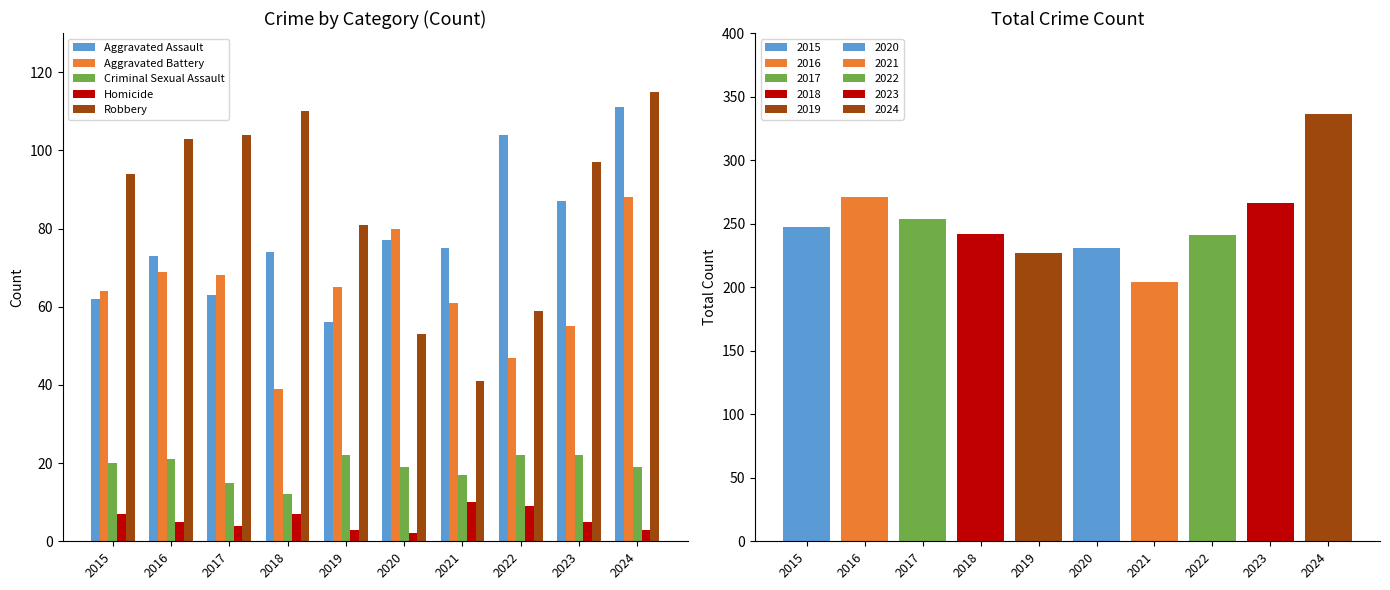

What is the value of the Criminal Sexual Assault bar at the 4th from the left?

12